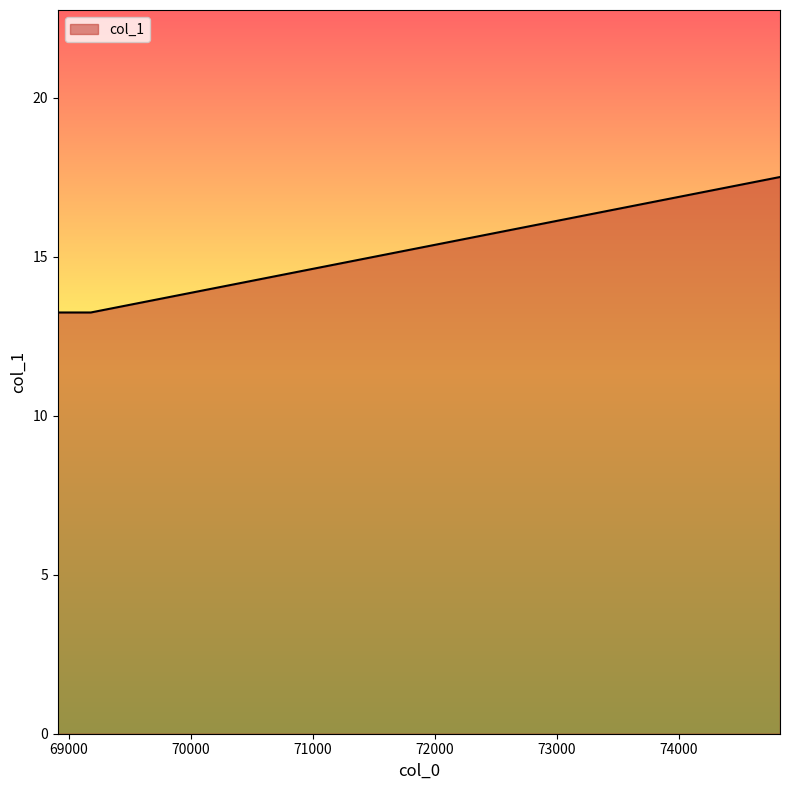

What is the sum of all values?

44.0